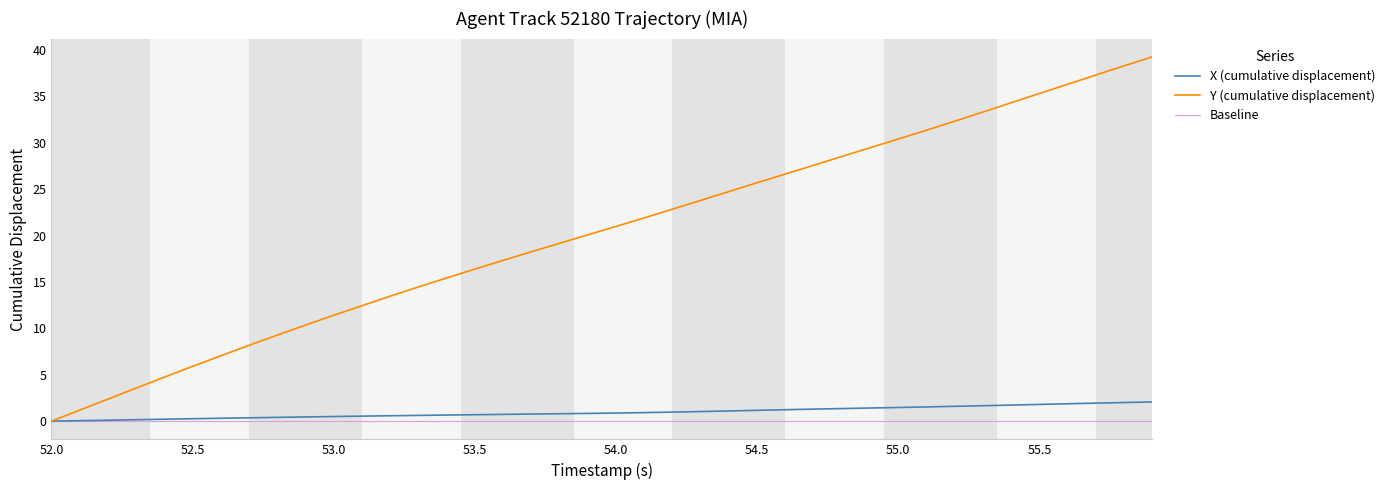

Does the chart have visible grid lines?

No